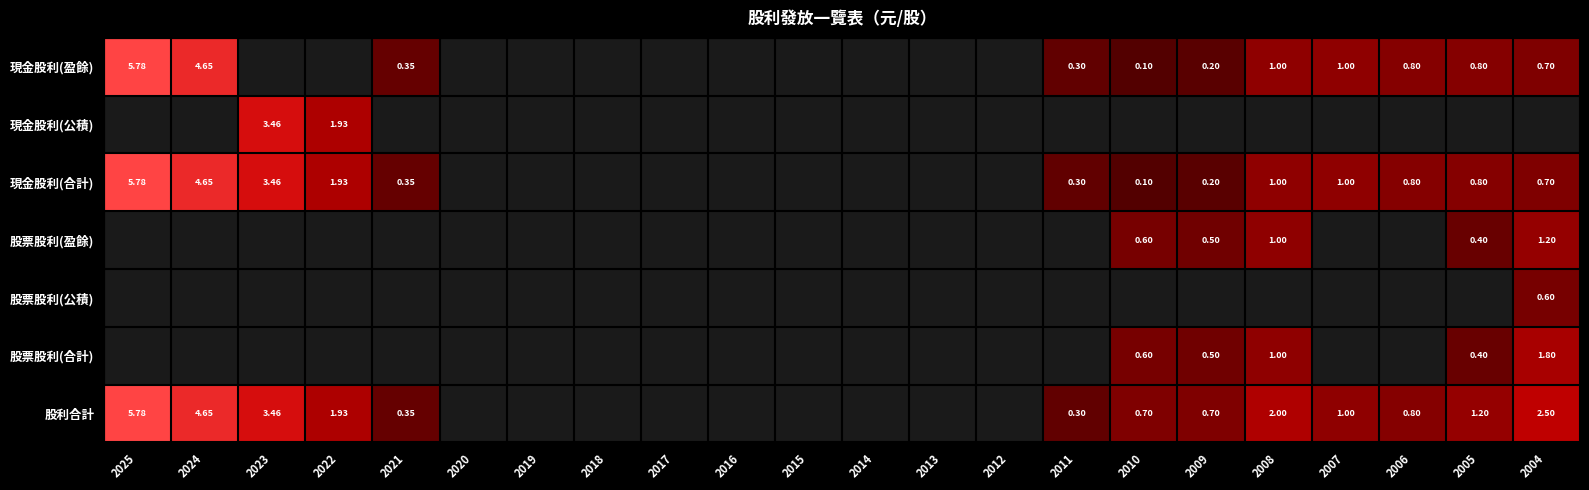

How many values in 股票股利(盈餘) are above zero?

5